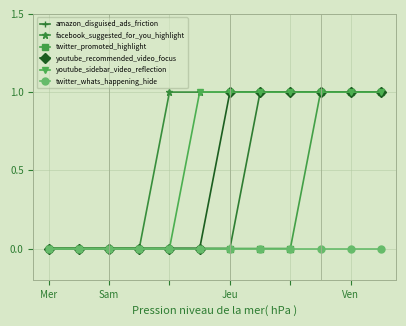

What is the value of the facebook_suggested_for_you_highlight point at the 8th from the left?

1